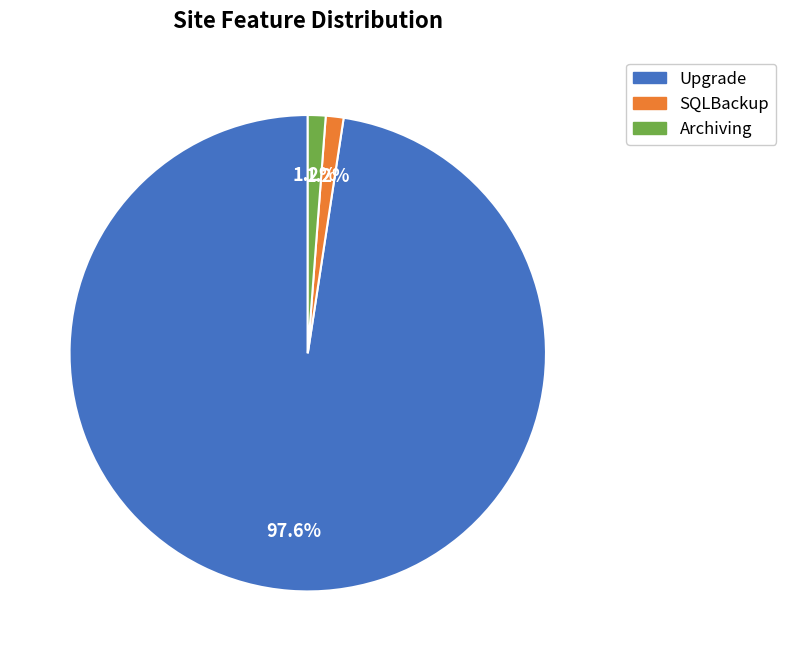

Is there any slice that represents more than half of the pie?

Yes